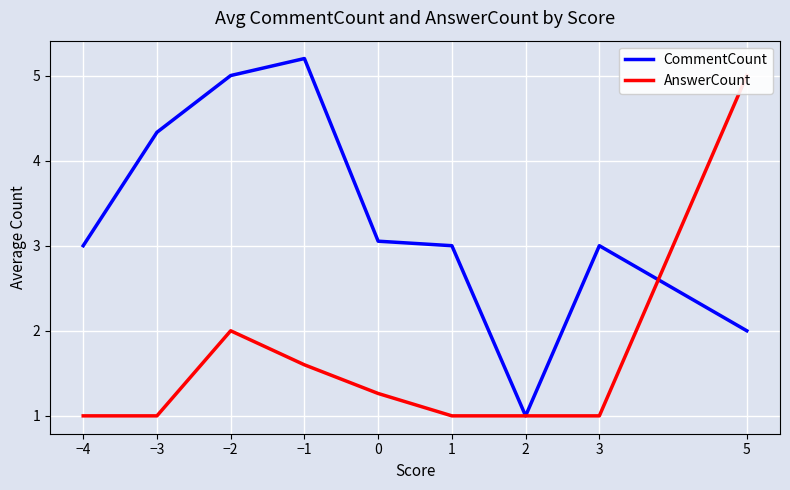

What position from the left is −2?

3